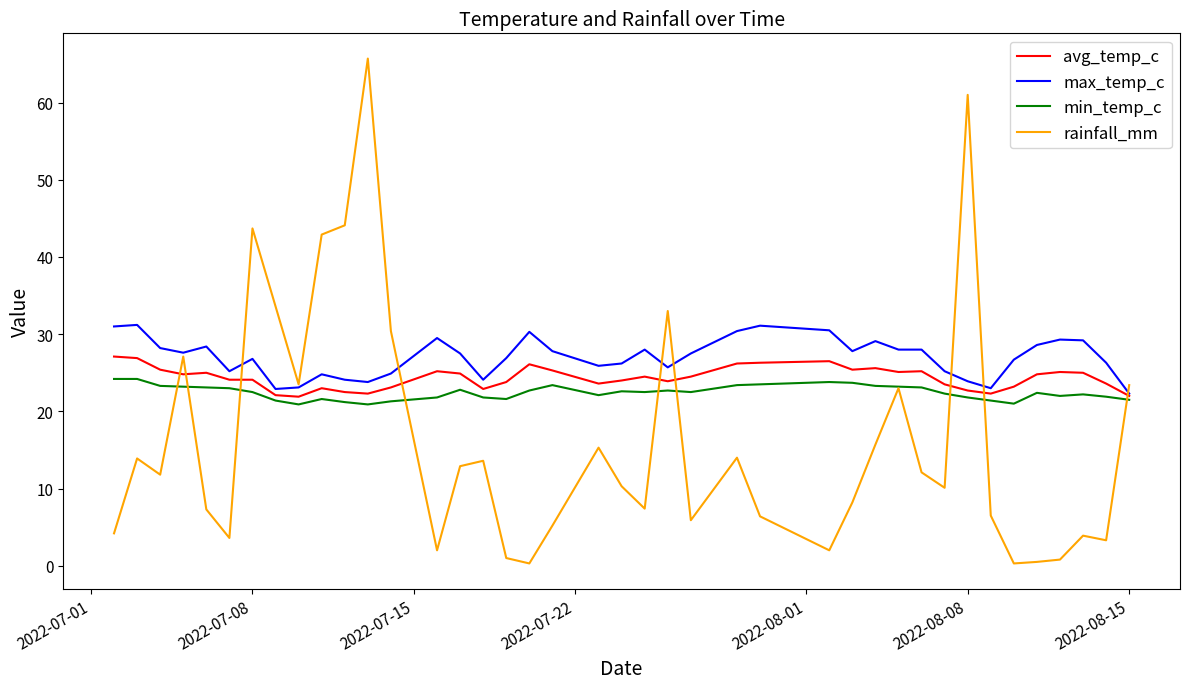

What is the greatest value displayed?

65.7